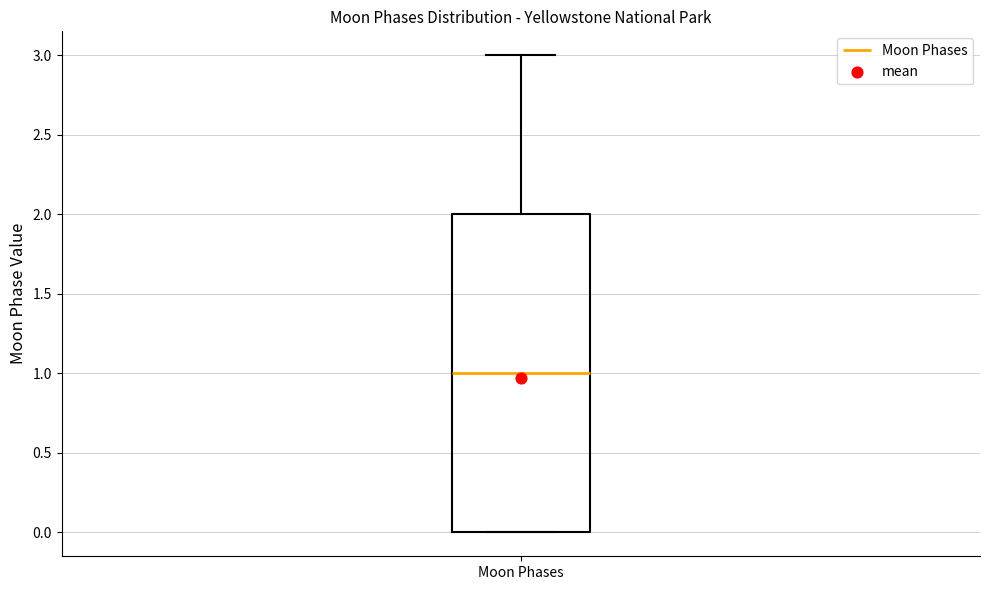

Read this box plot against the y-axis: the position of the median line, the range covered by the box, and the ends of both whiskers. The values are not printed on the chart, so give them approximately, as read against the axis.

median 1, box 0 to 2, whiskers 0 to 3